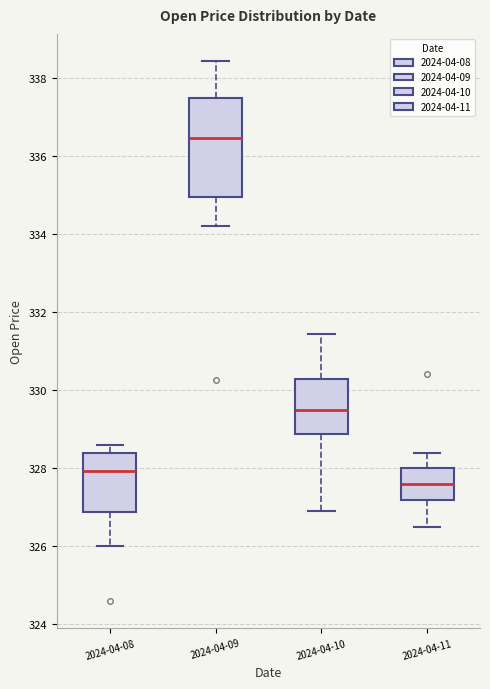

Which box has the highest median line?

2024-04-09